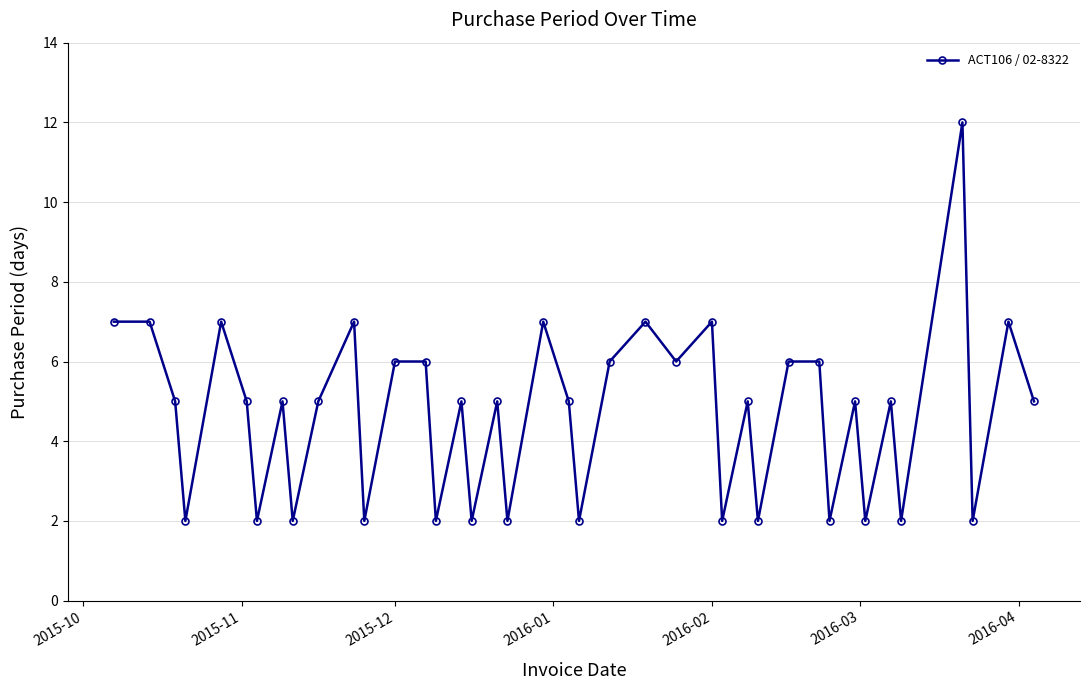

How many points are lower than both their immediate neighbors (excluding endpoints)?

15